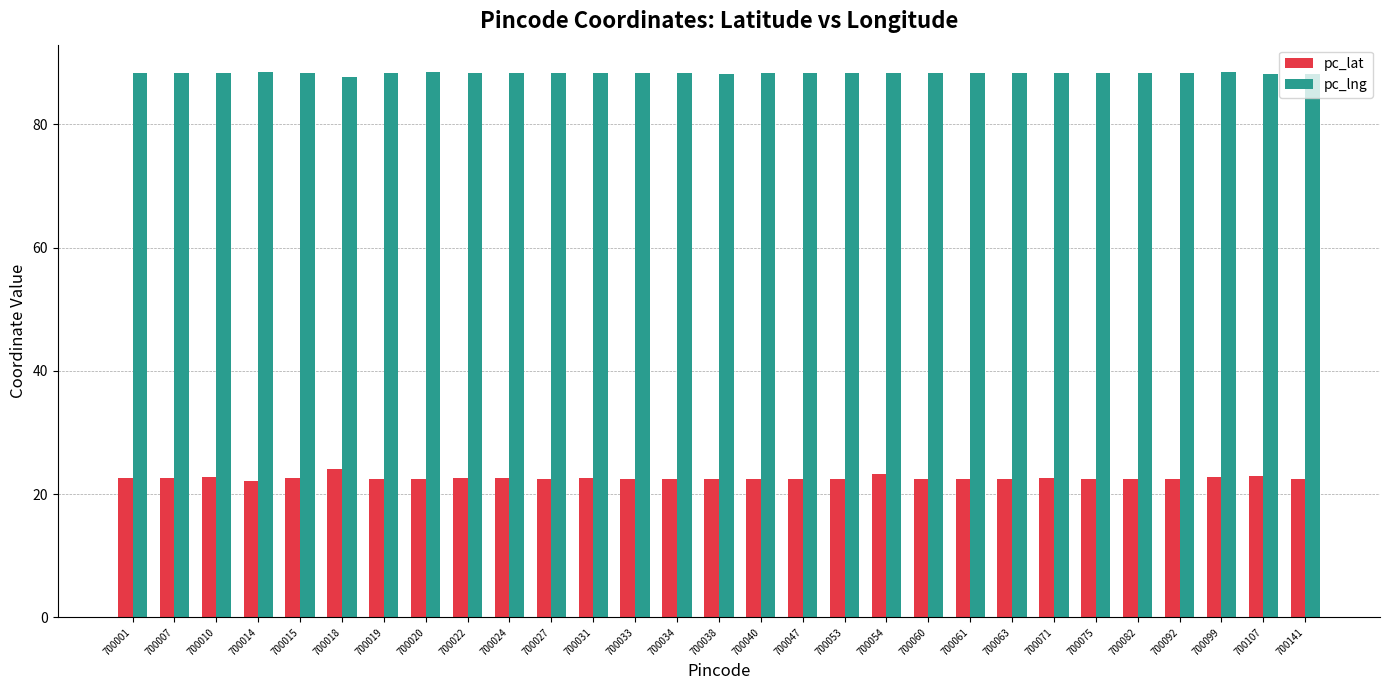

What is the minimum value shown in the chart?

22.2